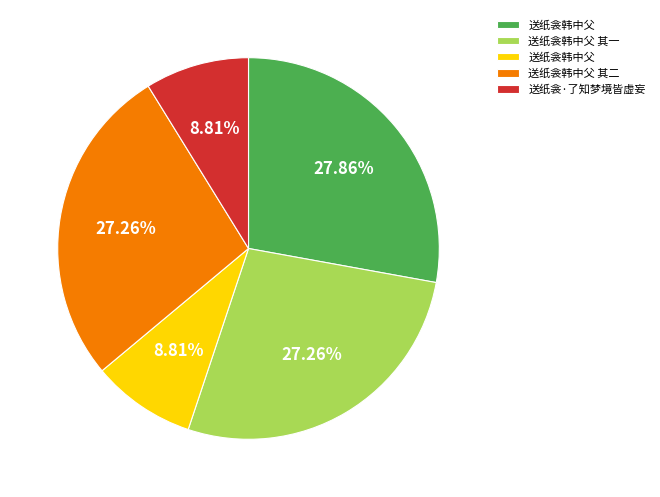

Is there a majority slice in this chart?

No